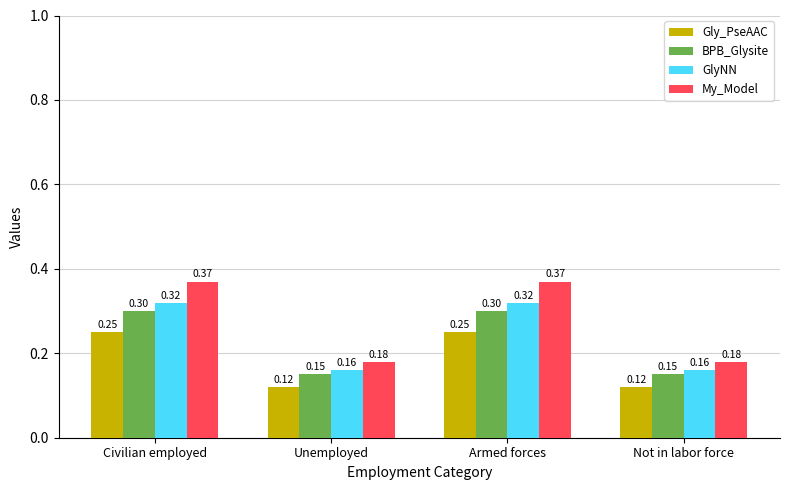

How many groups of bars are there?

4